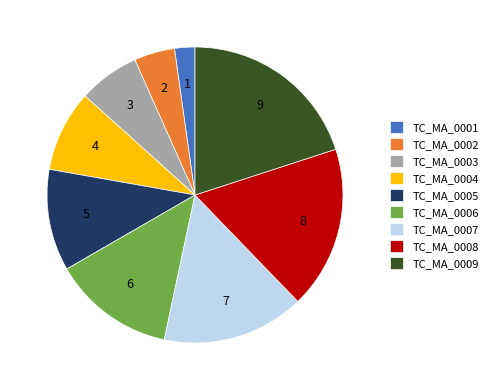

Is the sum of TC_MA_0004 and TC_MA_0001 greater than half?

No